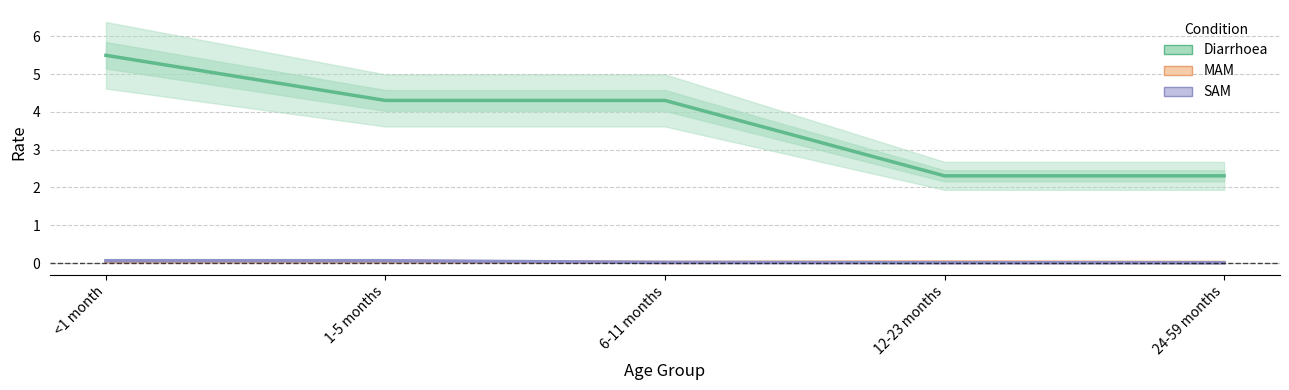

What is the spread (max minus min) of values at 12-23 months?

2.3